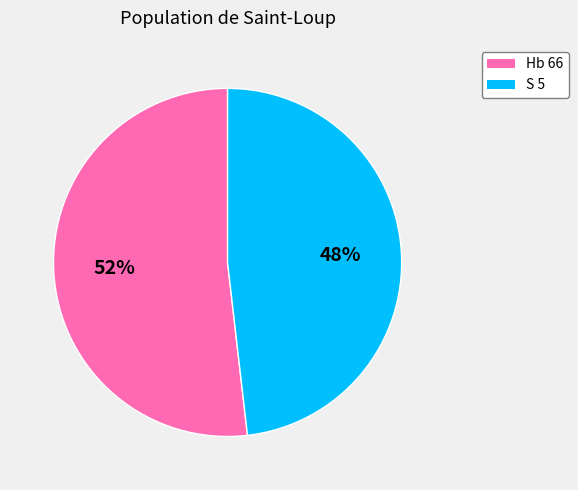

Approximately how many times larger is the value at S 5 compared to Hb 66?

0.9